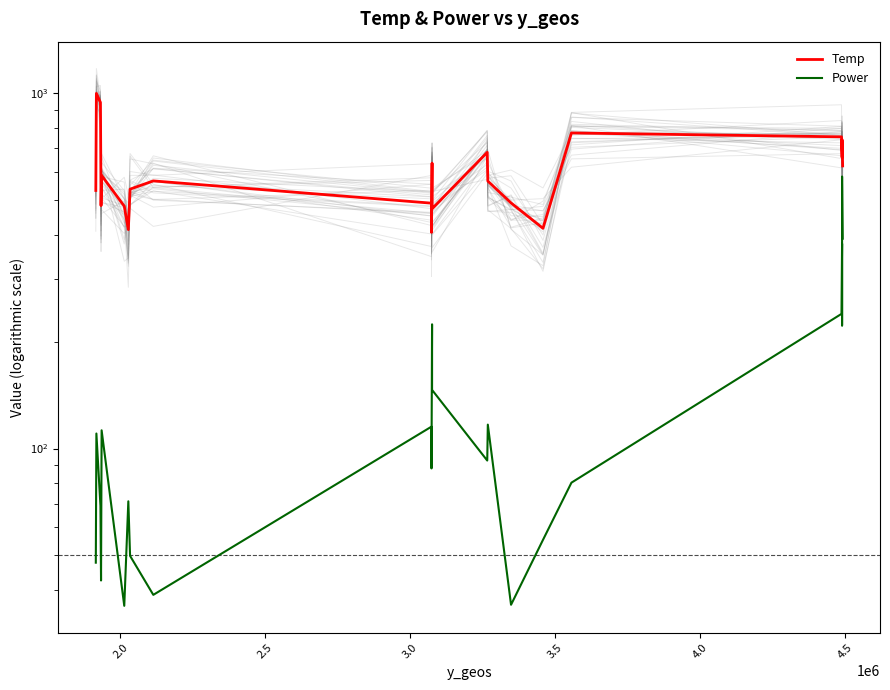

At which category does the chart reach its peak across all series?

2.0